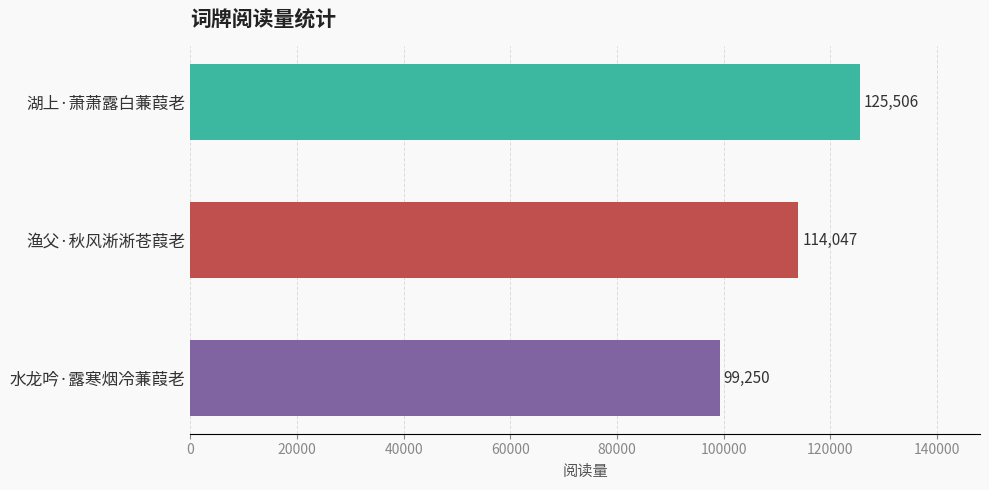

Approximately how many times larger is the value at 湖上·萧萧露白蒹葭老 compared to 水龙吟·露寒烟冷蒹葭老?

1.3